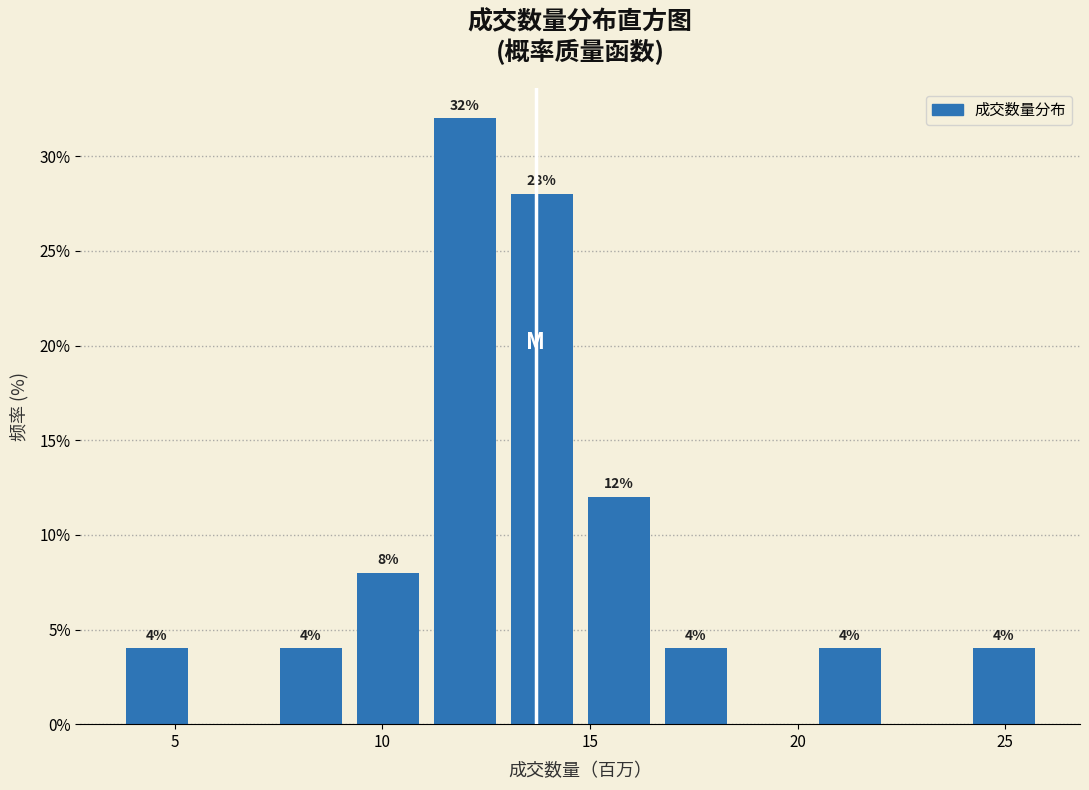

Around what value on the x-axis is the tallest bar? Give the approximate position of its centre, as read against the axis.

12.0